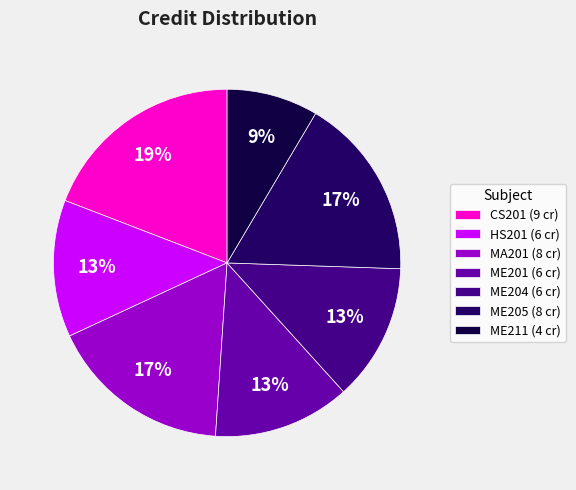

To the nearest percent, what is the difference between the largest and smallest slice percentages?

11%